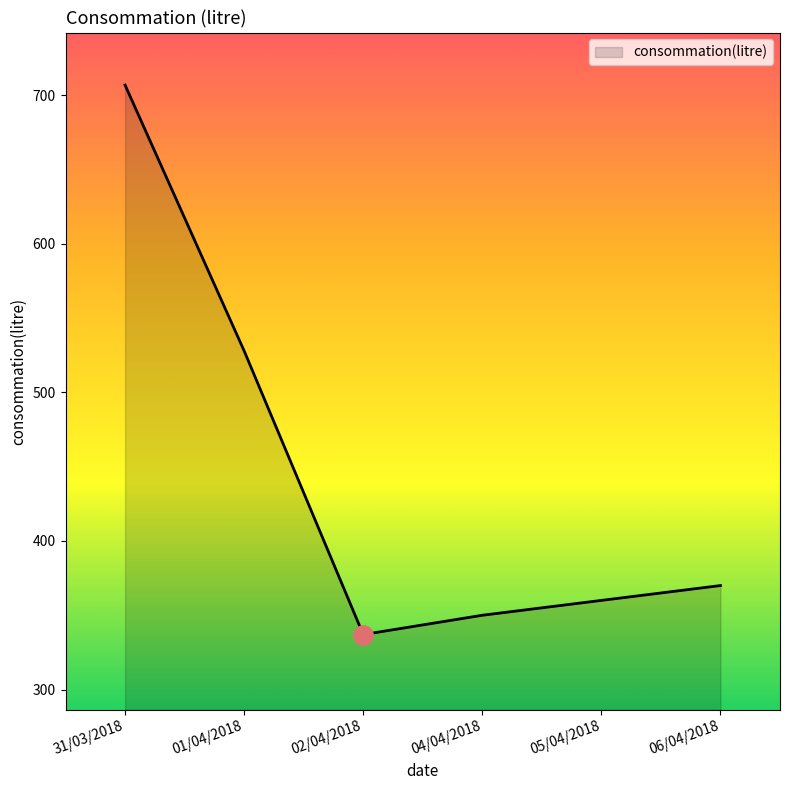

Is it true that the value at 06/04/2018 is 184?

False